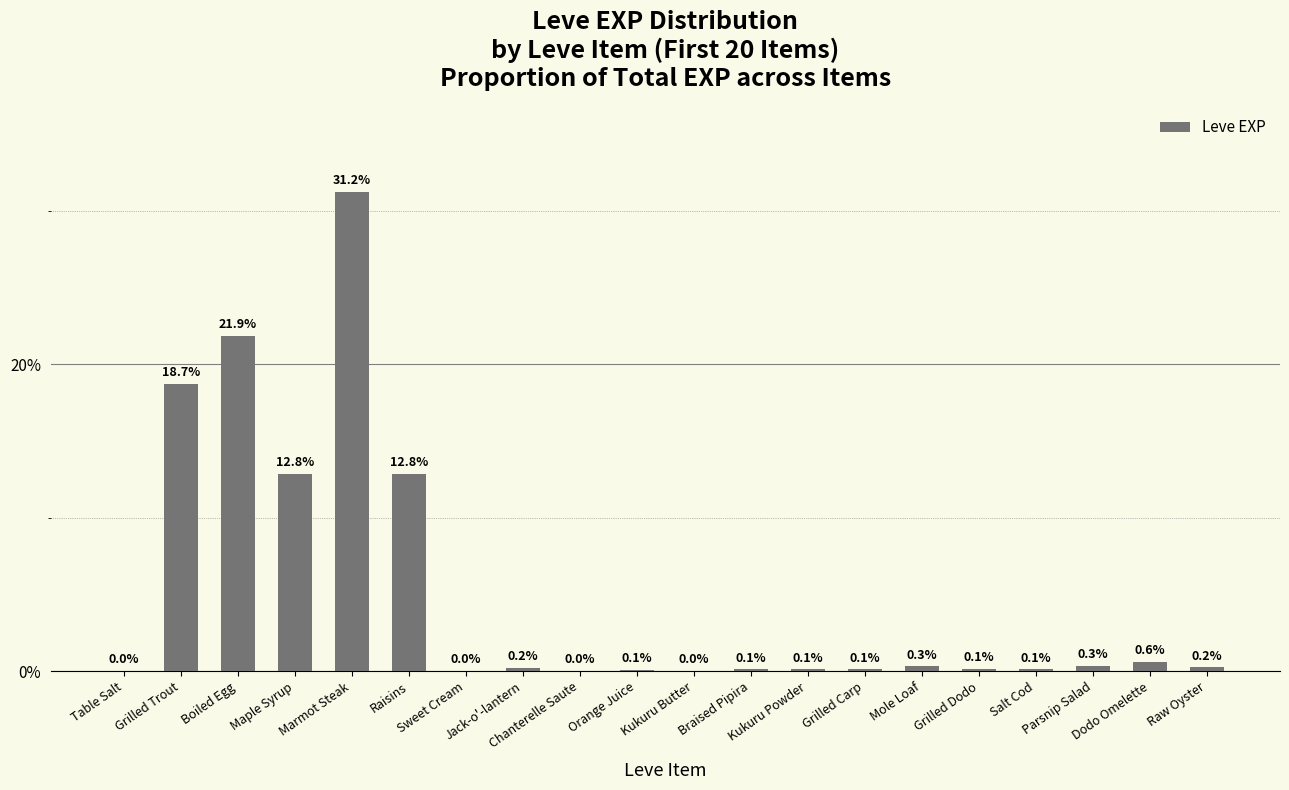

The chart shows a value of 12.8 at Maple Syrup. True or false?

True